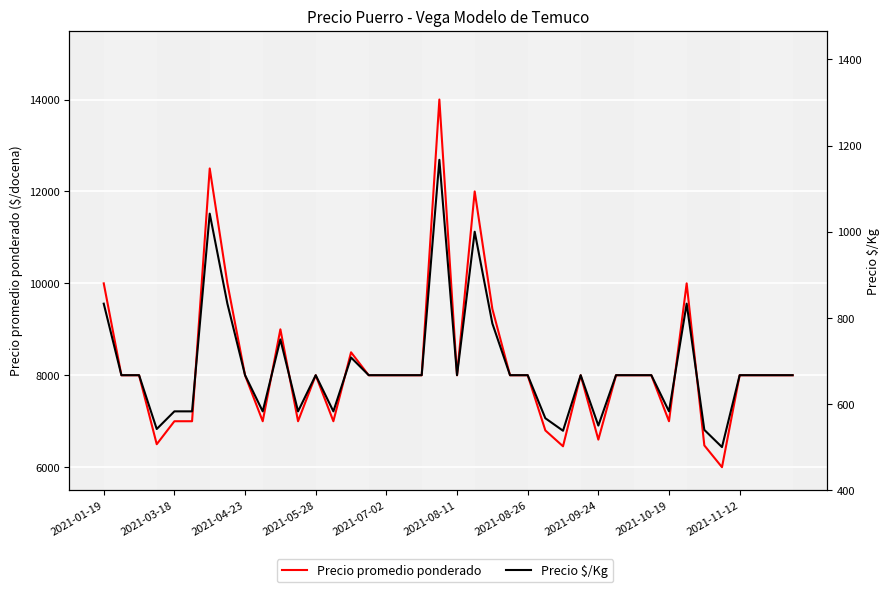

What position from the left is 39?

40